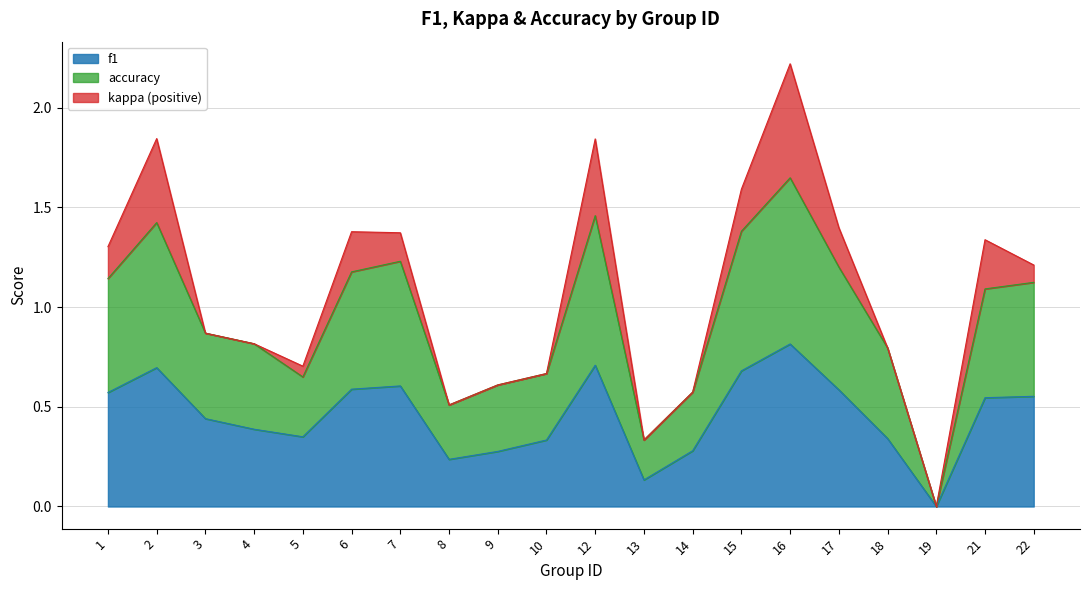

At which category is the sum across all series the highest?

16